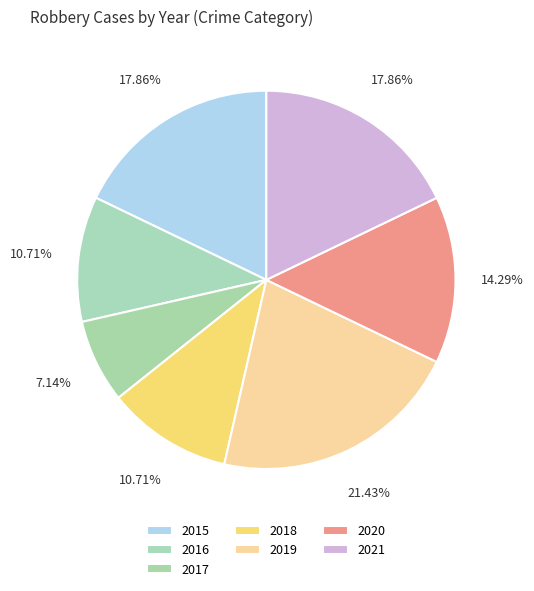

Which slice is the largest?

2019